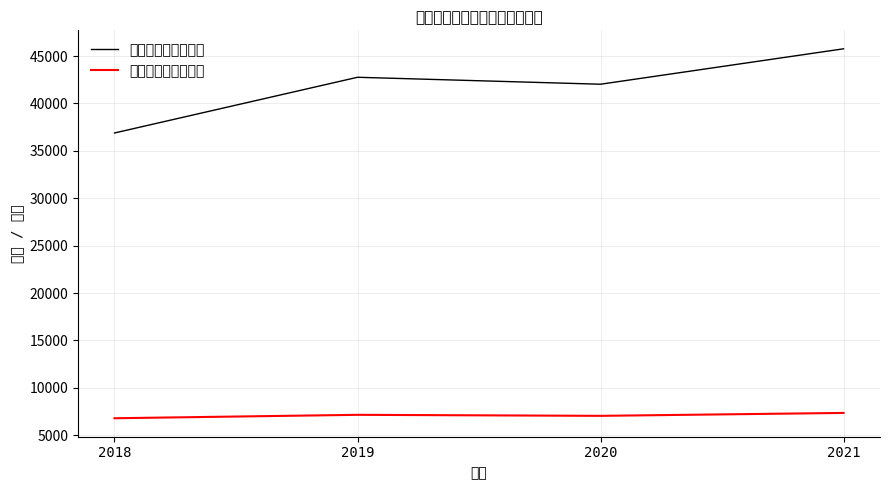

True or false: 不良余额（还原后） and 不良户数（还原后） intersect in this chart.

False